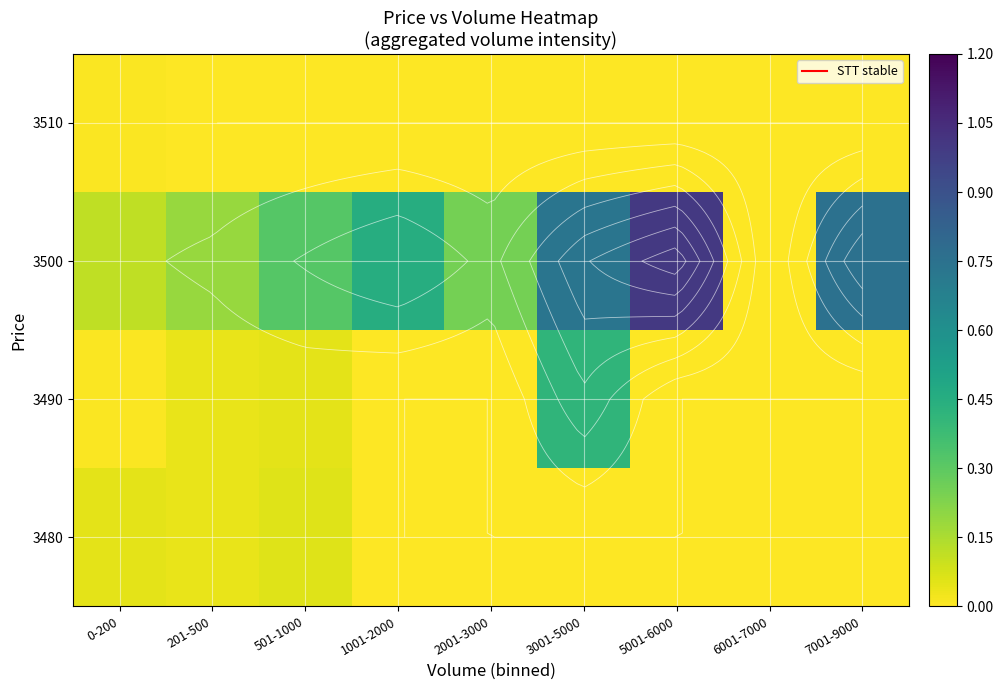

What is the highest value of the 3480 series?

0.1